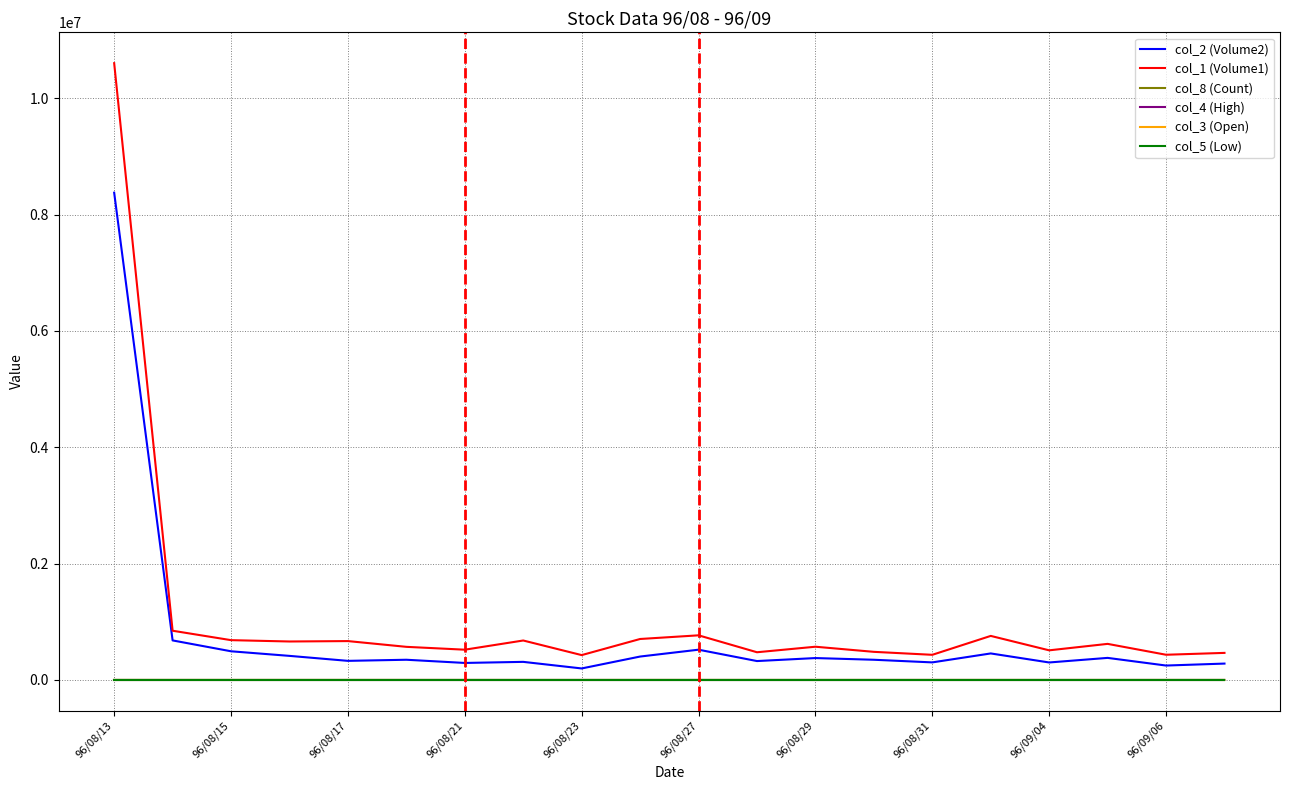

What is the average value of the col_5 (Low) series?

0.6